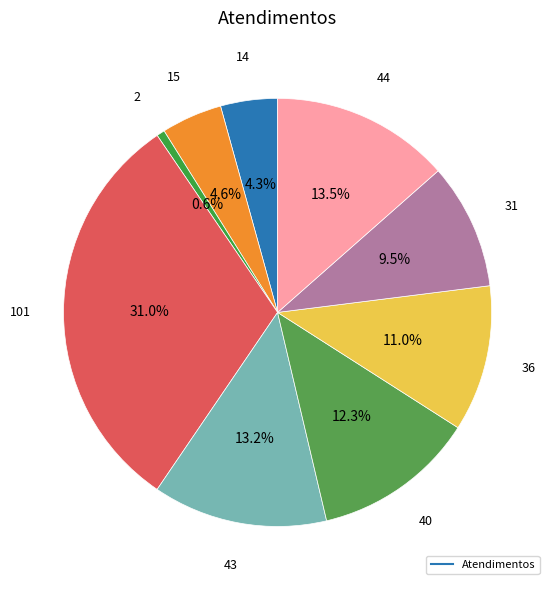

Is there a majority slice in this chart?

No